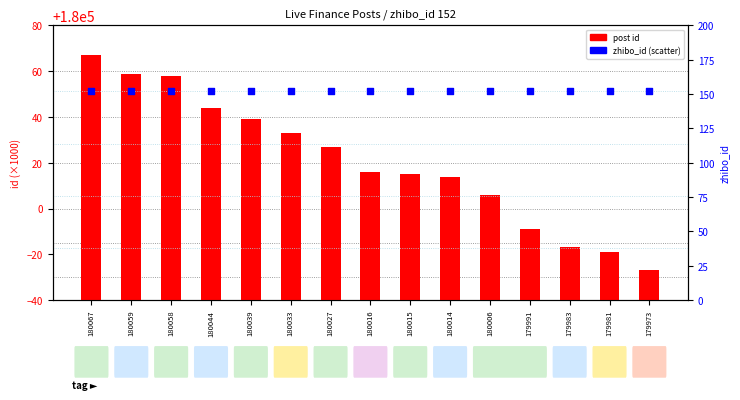

Which series reaches the maximum Y coordinate?

post id